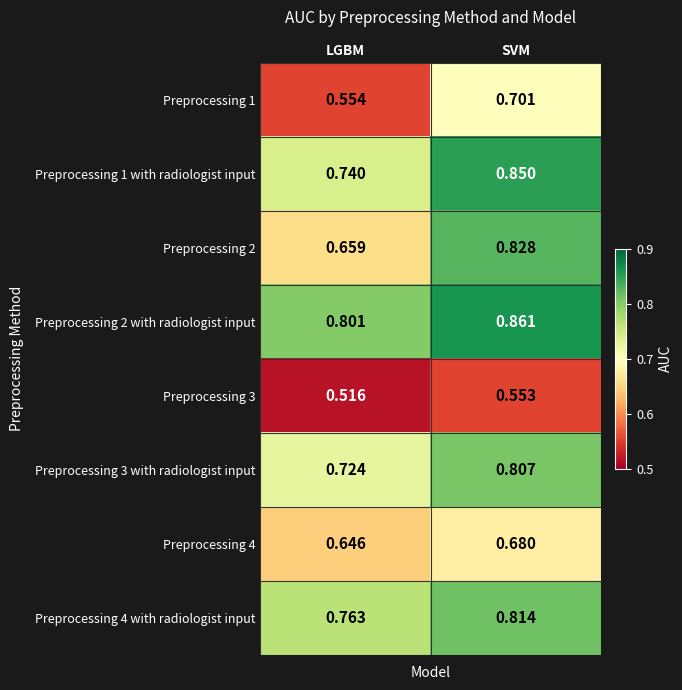

Where is Preprocessing 1 nearest to the value 0?

LGBM